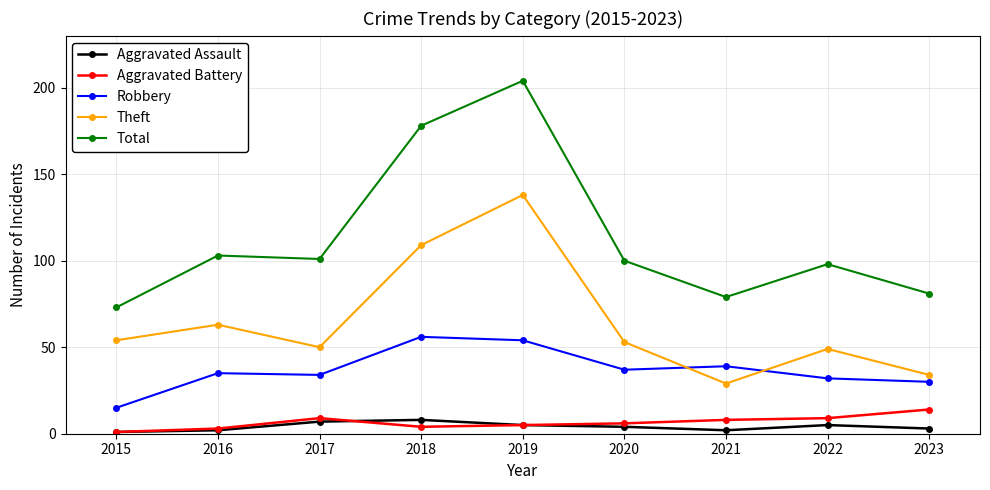

What is the value of the Robbery point at the 8th from the left?

32